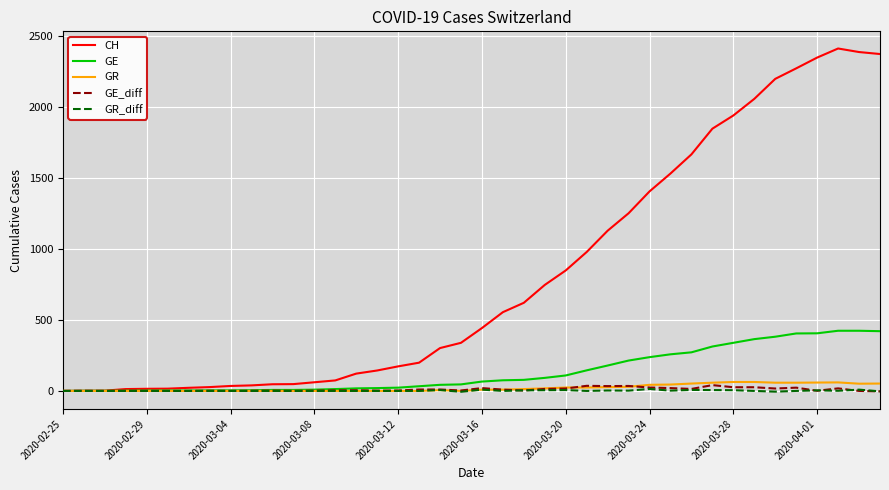

Which series has the largest total across all categories?

CH